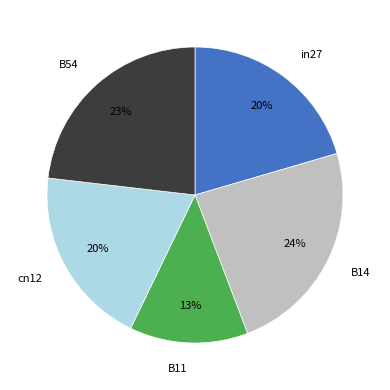

Count the number of slices in the pie.

5